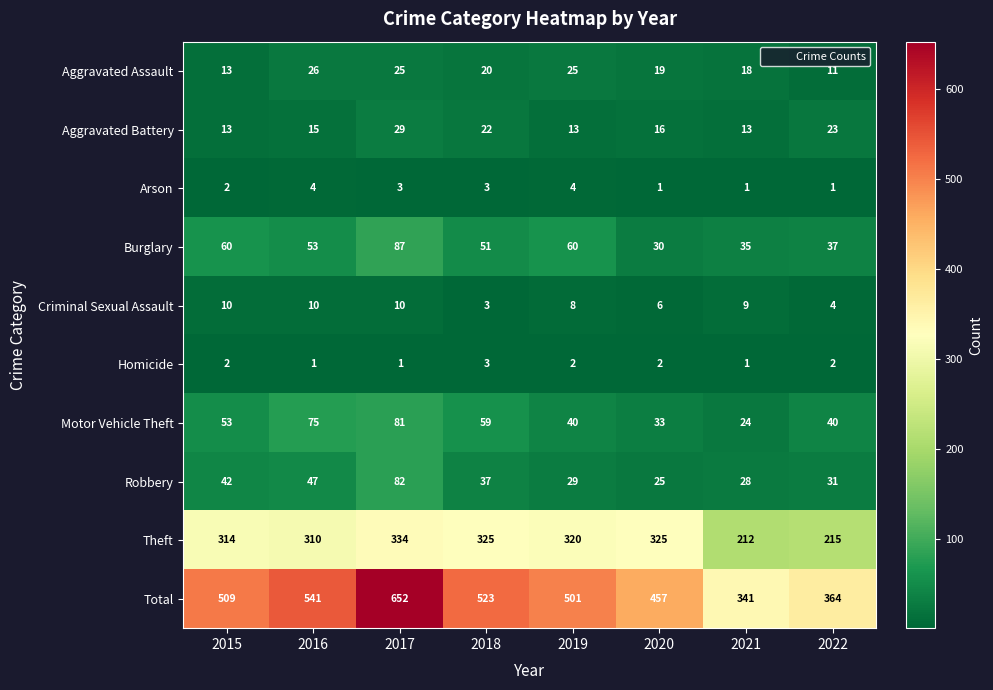

At which category is the sum across all series the highest?

2017